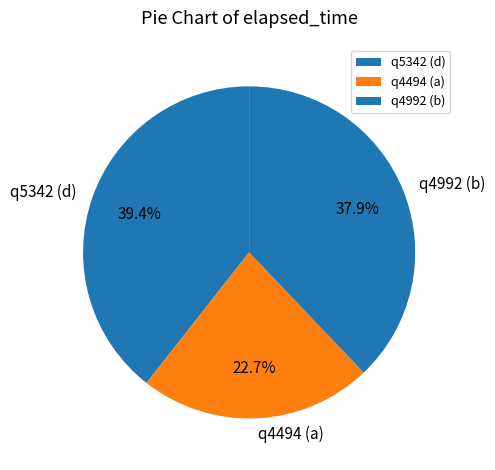

What percentage is NOT represented by q4494 (a)?

77.3%